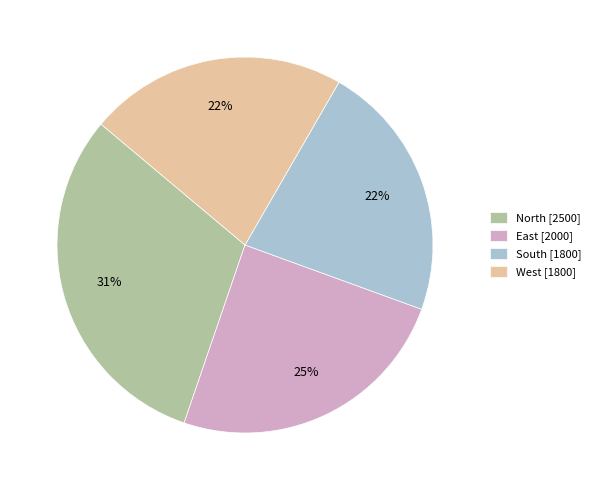

To the nearest percent, what portion does North represent?

31%